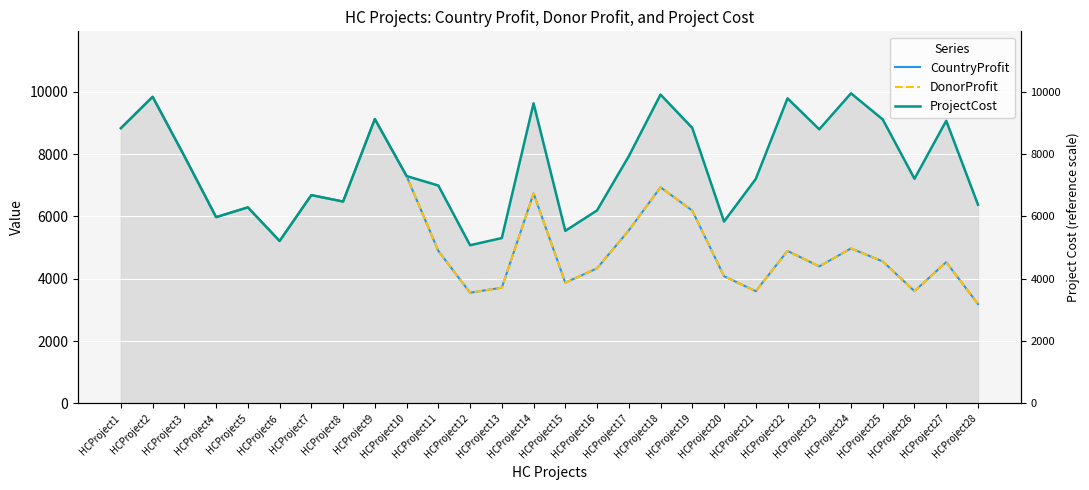

What is the sum of the ProjectCost values at HCProject12 and HCProject1?

13905